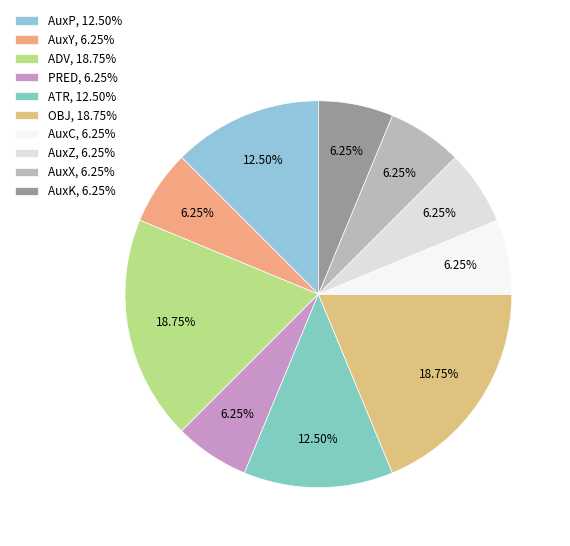

How many segments does this pie chart have?

10